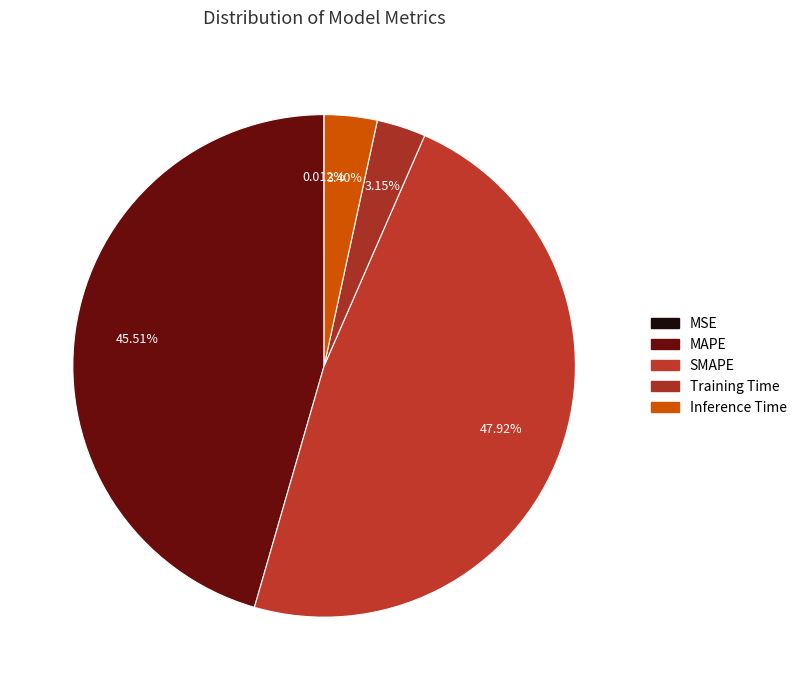

To the nearest percent, what is the difference between the largest and smallest slice percentages?

48%